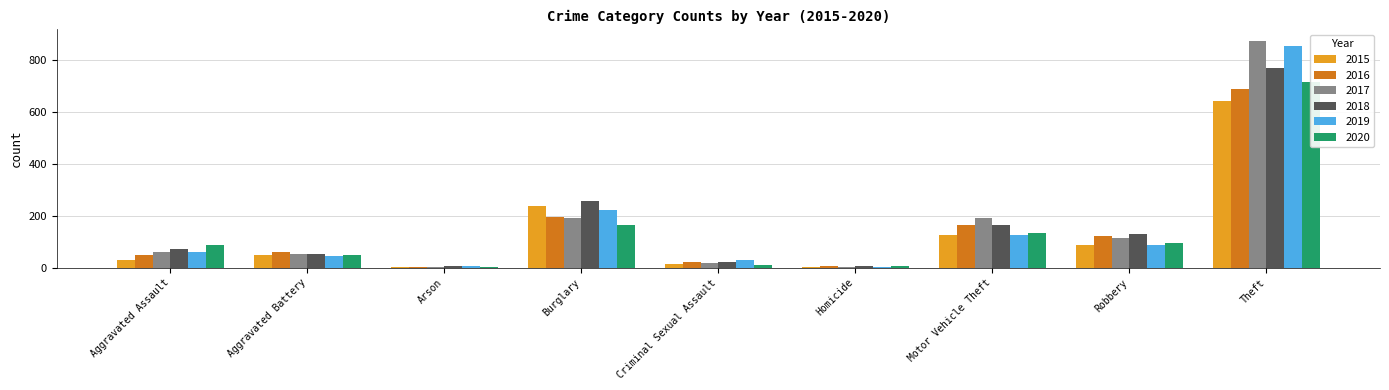

Between Arson and Motor Vehicle Theft, which series saw the biggest shift?

2017